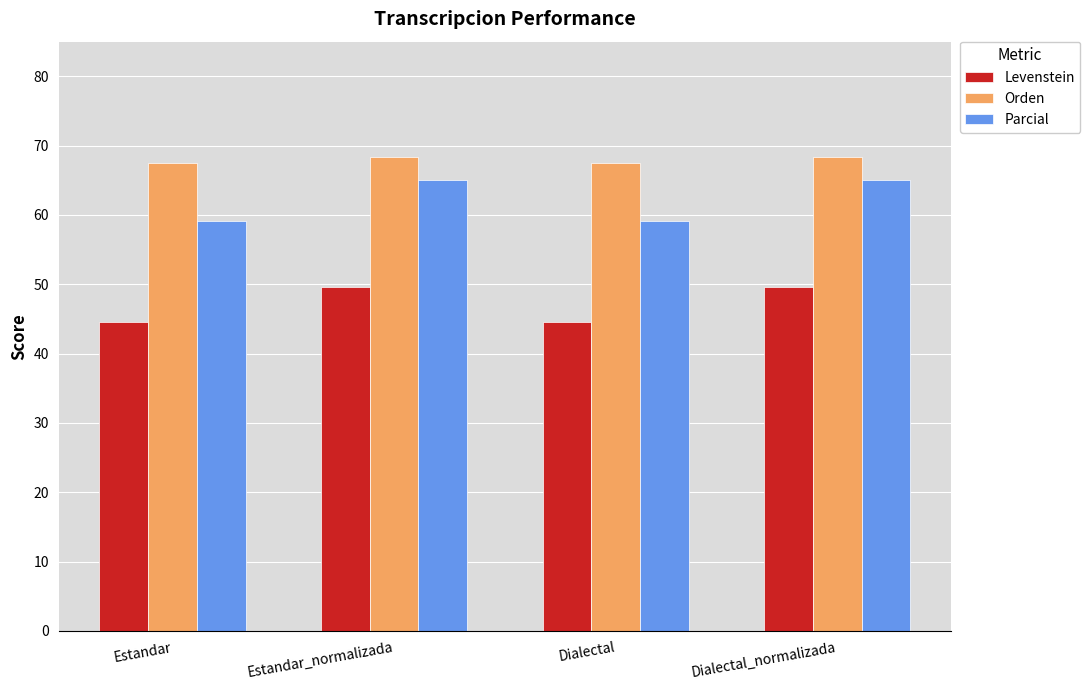

At Dialectal, list the series in order from smallest to largest.

Levenstein, Parcial, Orden